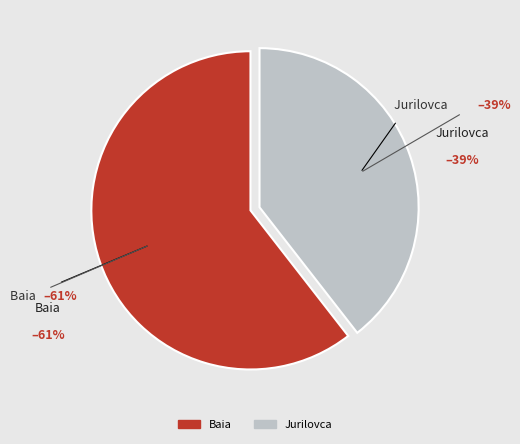

Which category has the smallest portion of the pie?

Jurilovca